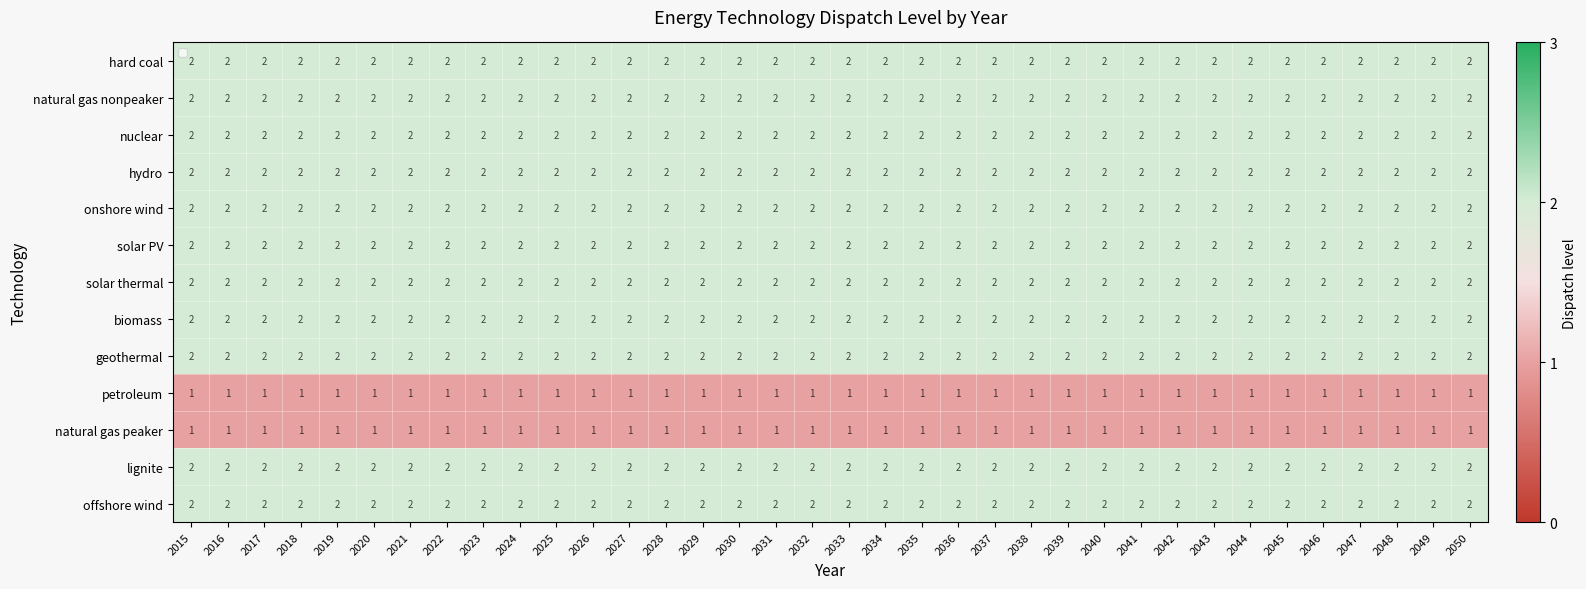

What is the total value across all series at 2031?

24